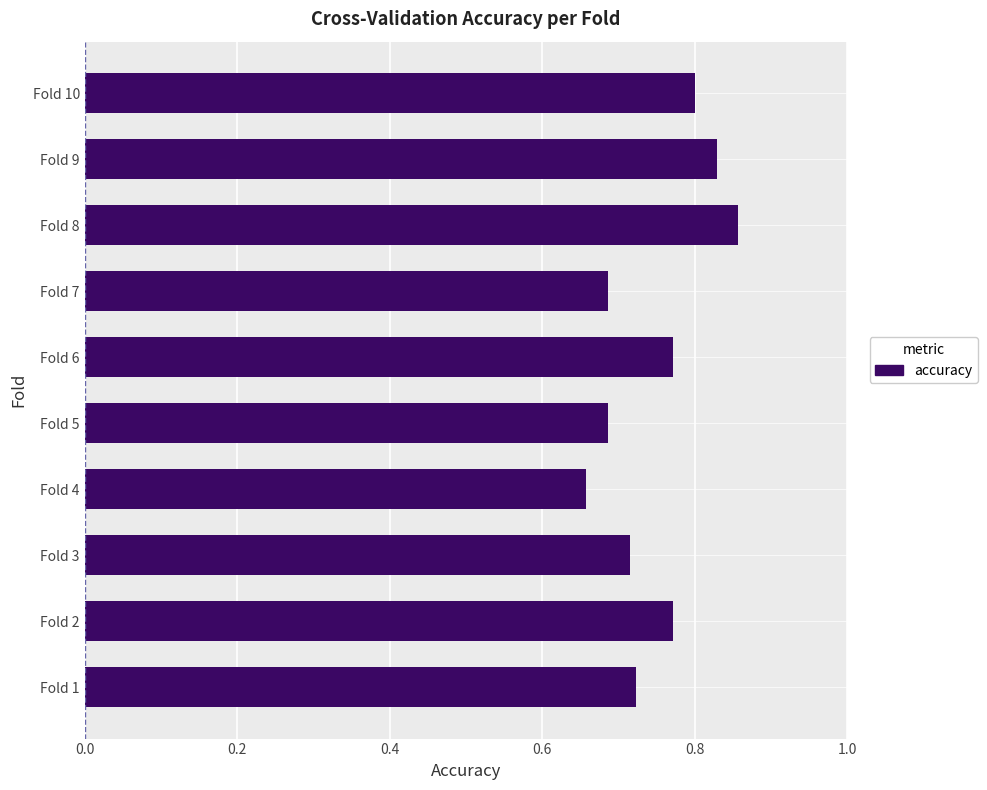

Which label corresponds to the smallest value in the chart?

Fold 4